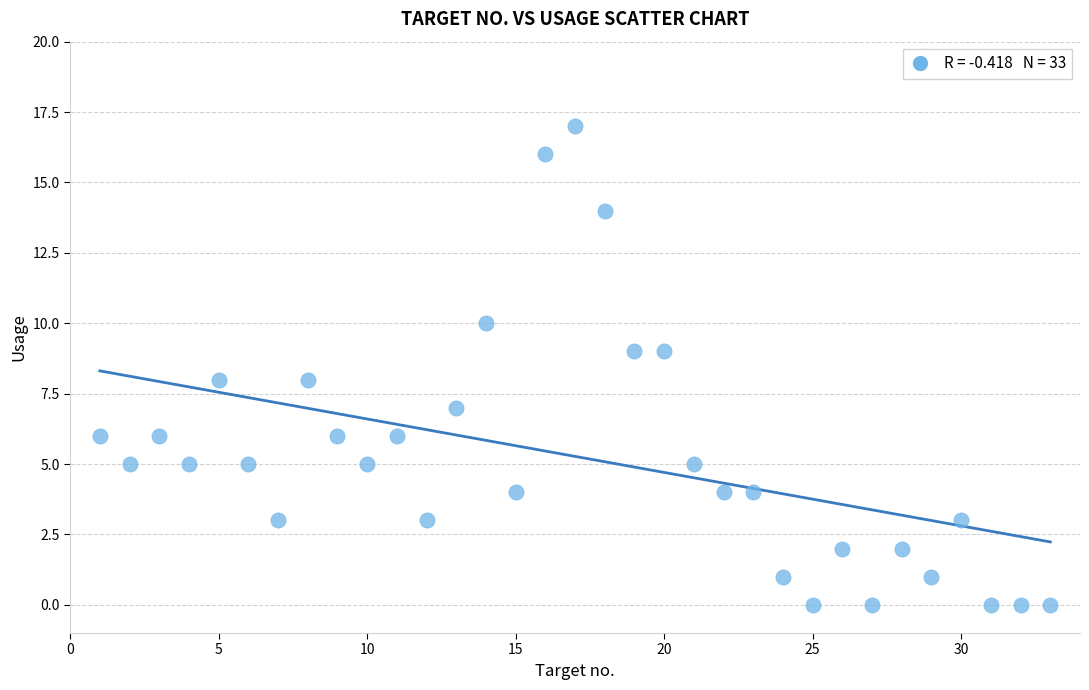

What is the range of X values (max minus min)?

32